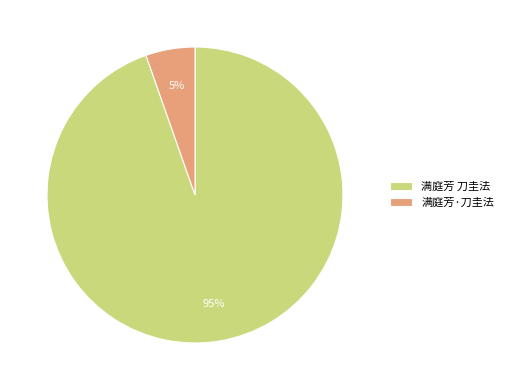

What is the smallest slice in the pie chart?

满庭芳·刀圭法